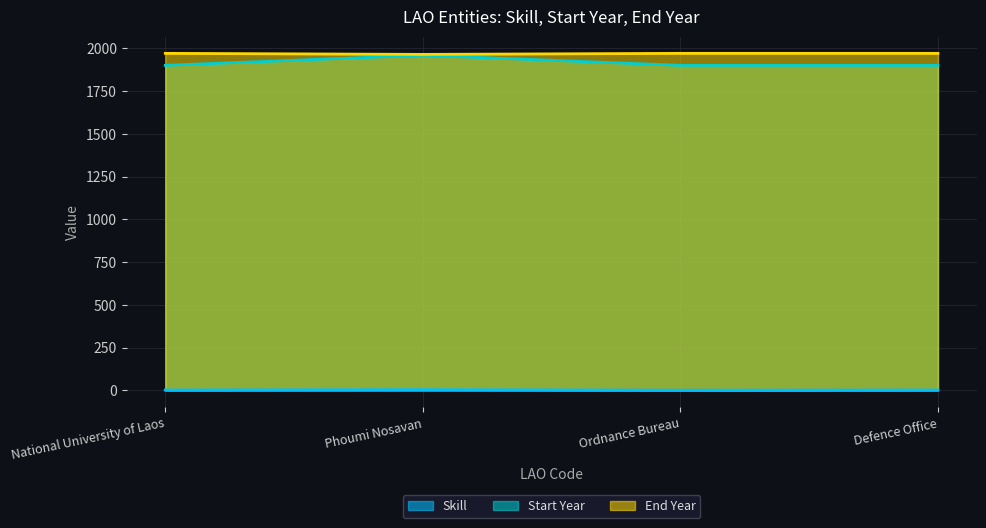

True or false: Start Year and Skill cross at least once.

False